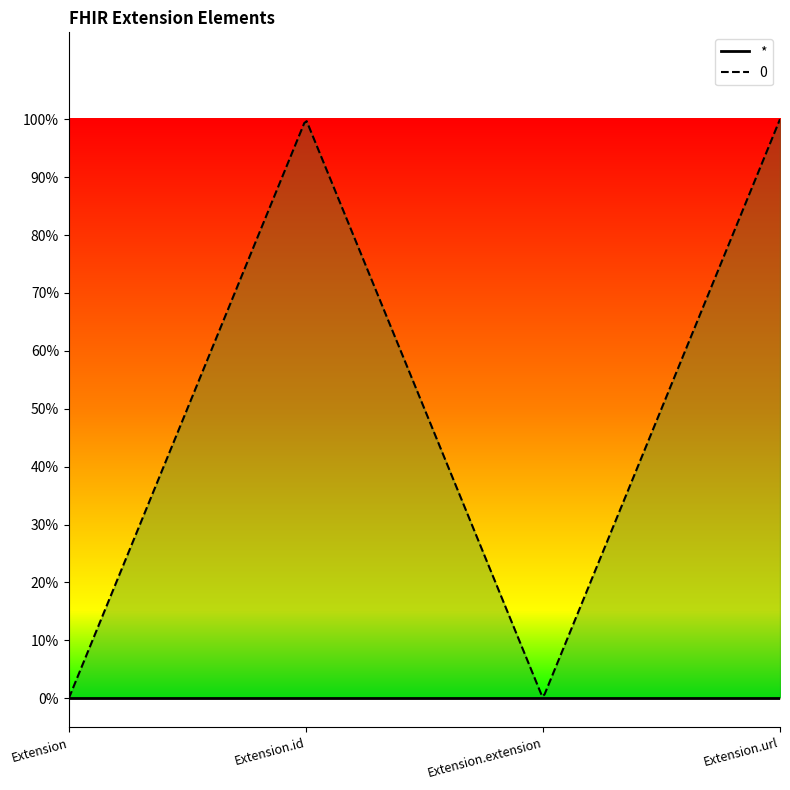

At which label is * closest to 0?

Extension